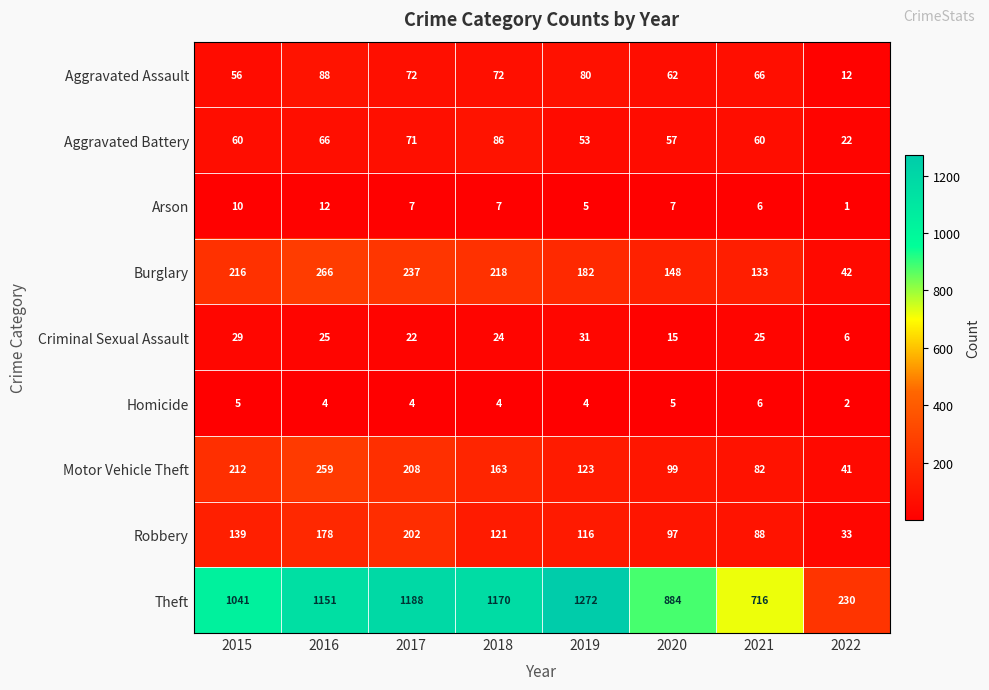

The Aggravated Assault series shows 131 at 2016. True or false?

False